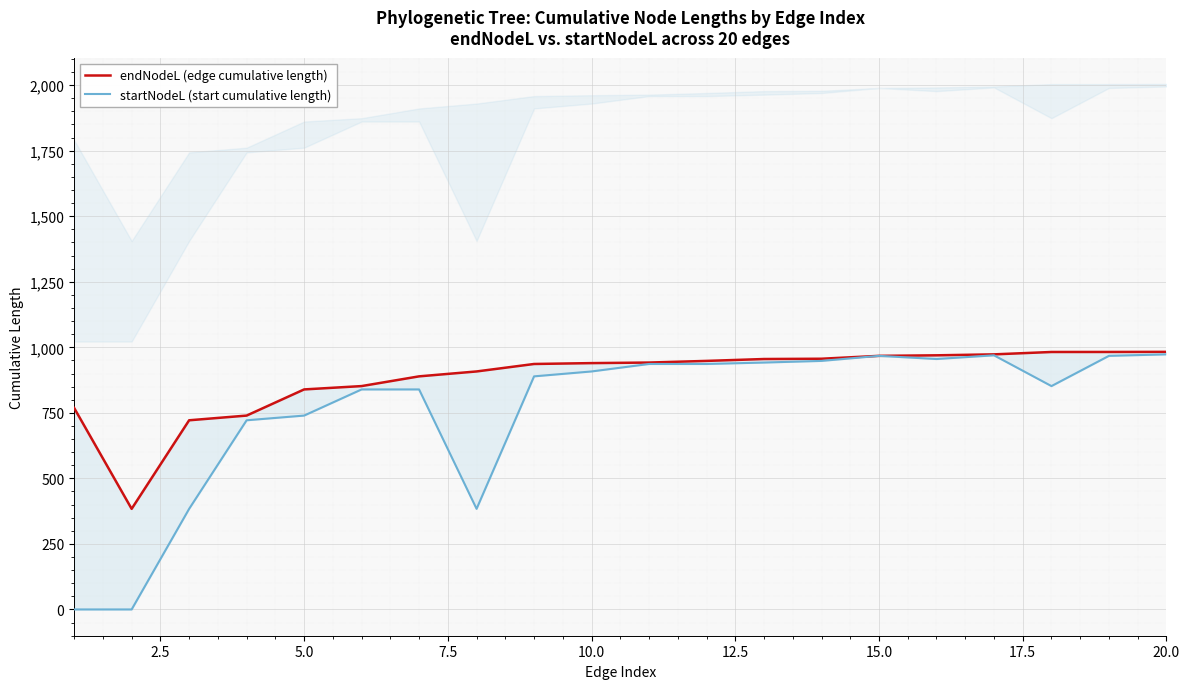

How many interior local valleys does the endNodeL (edge cumulative length) series have?

1